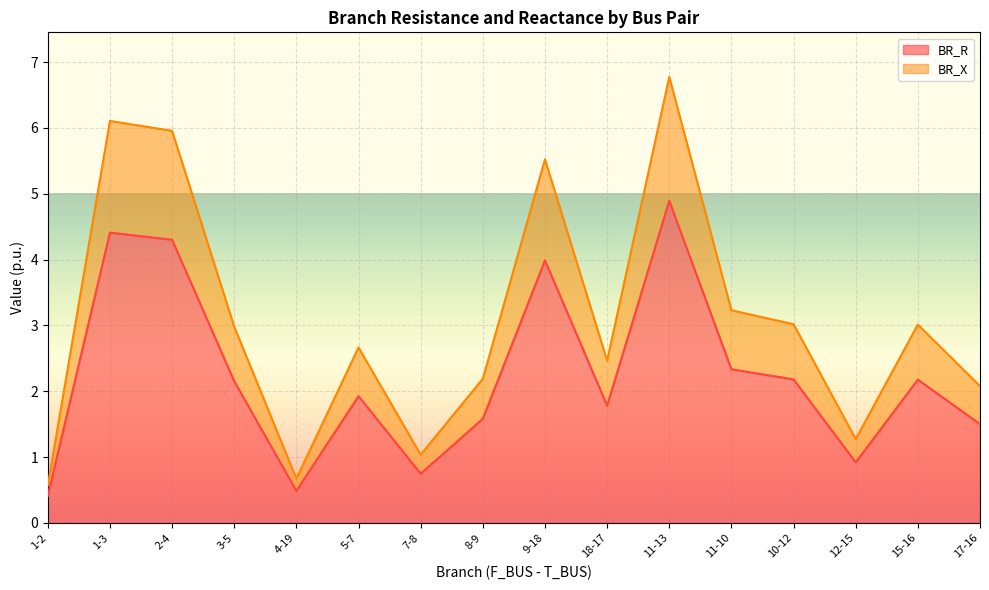

What are all the series names shown in the legend?

BR_R, BR_X